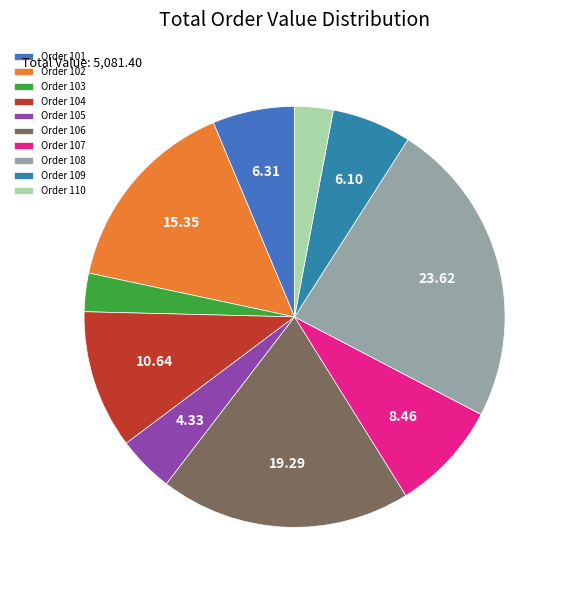

How many slices are in this pie chart?

10